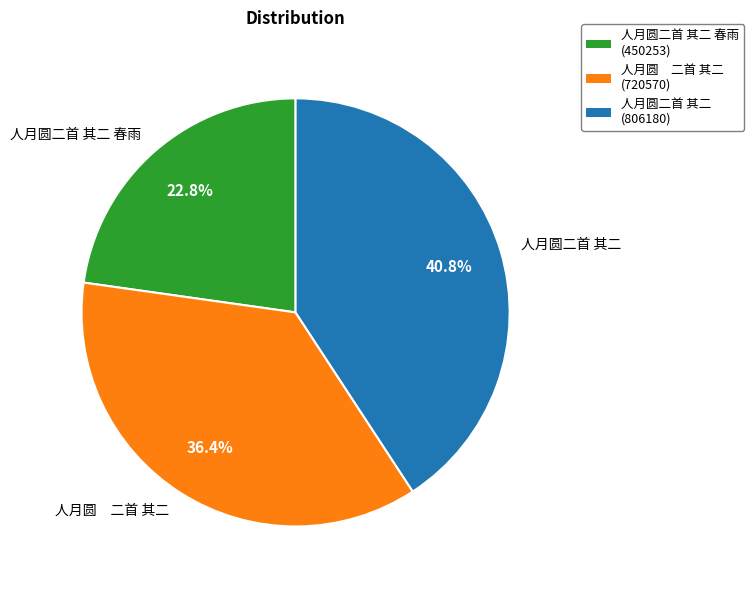

How many segments does this pie chart have?

3